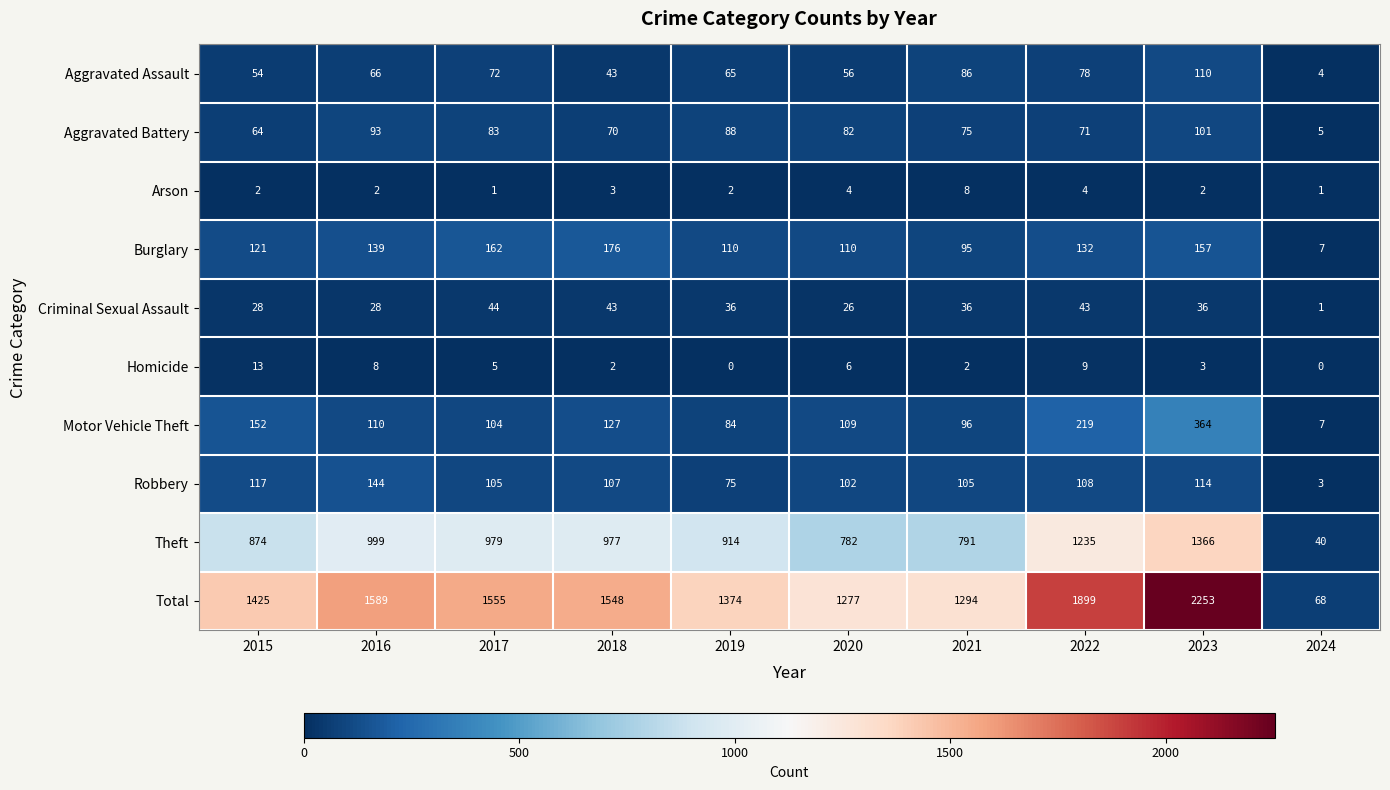

Is it true that Robbery equals 107 at 2018?

True